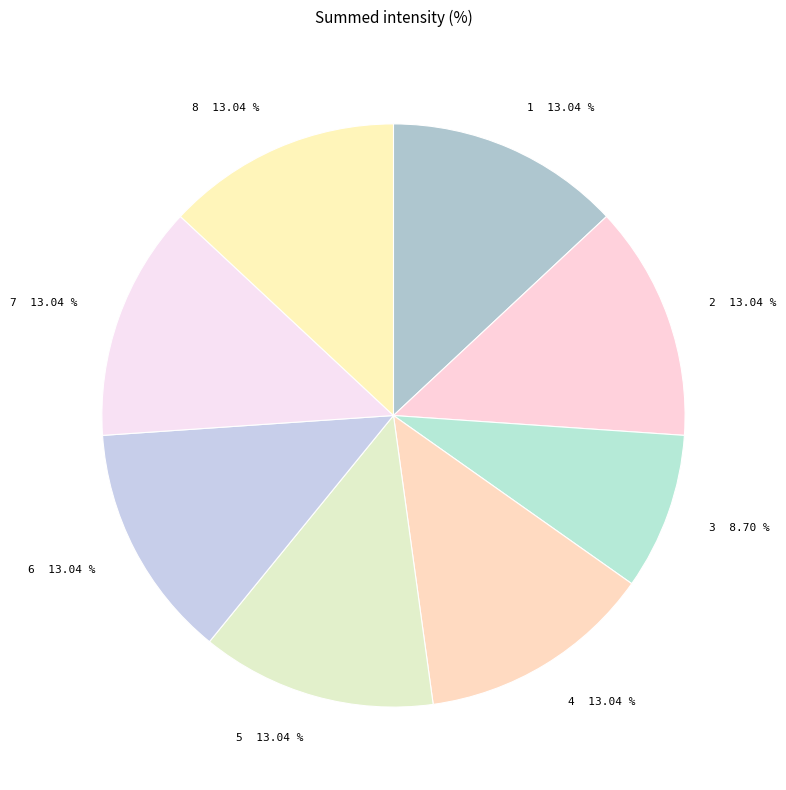

True or false: 1 accounts for 13% of the total.

True